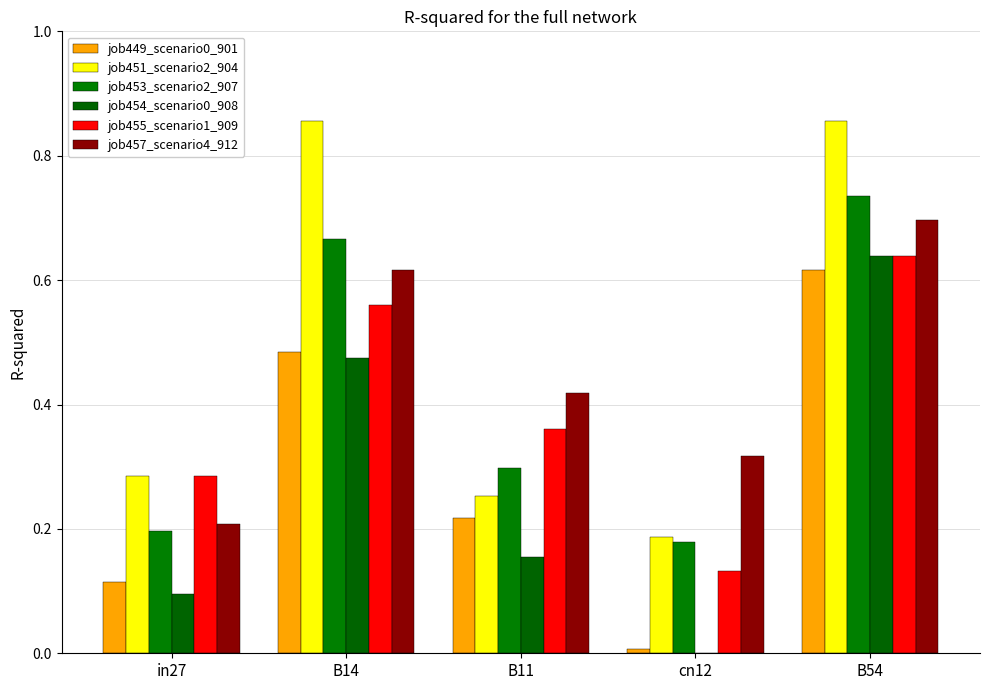

At which label is job455_scenario1_909 closest to 0?

cn12